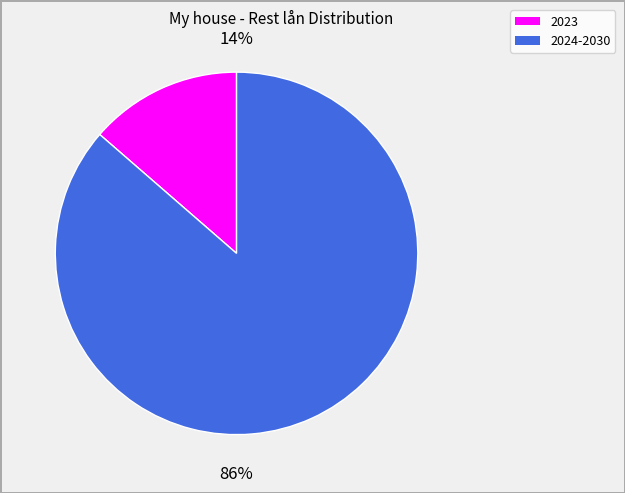

Is there any slice that represents more than half of the pie?

Yes